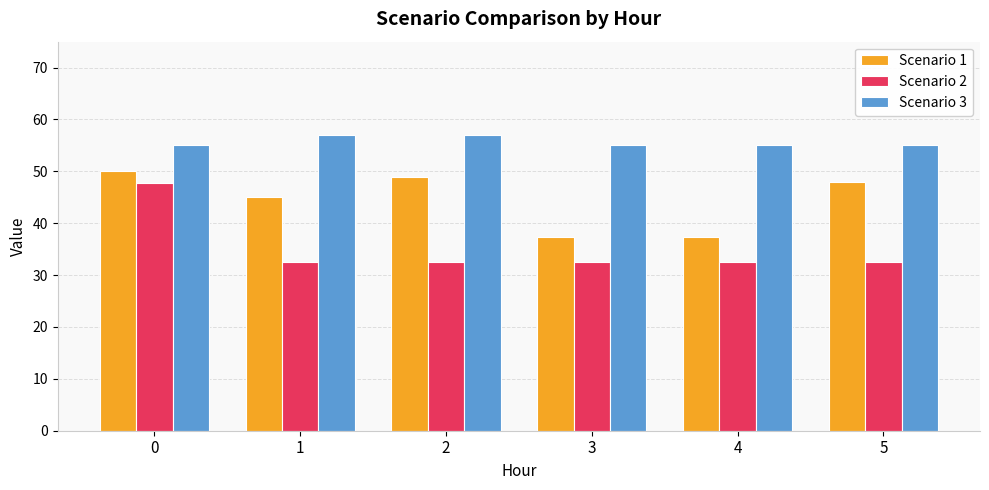

Which series has the largest total across all categories?

Scenario 3